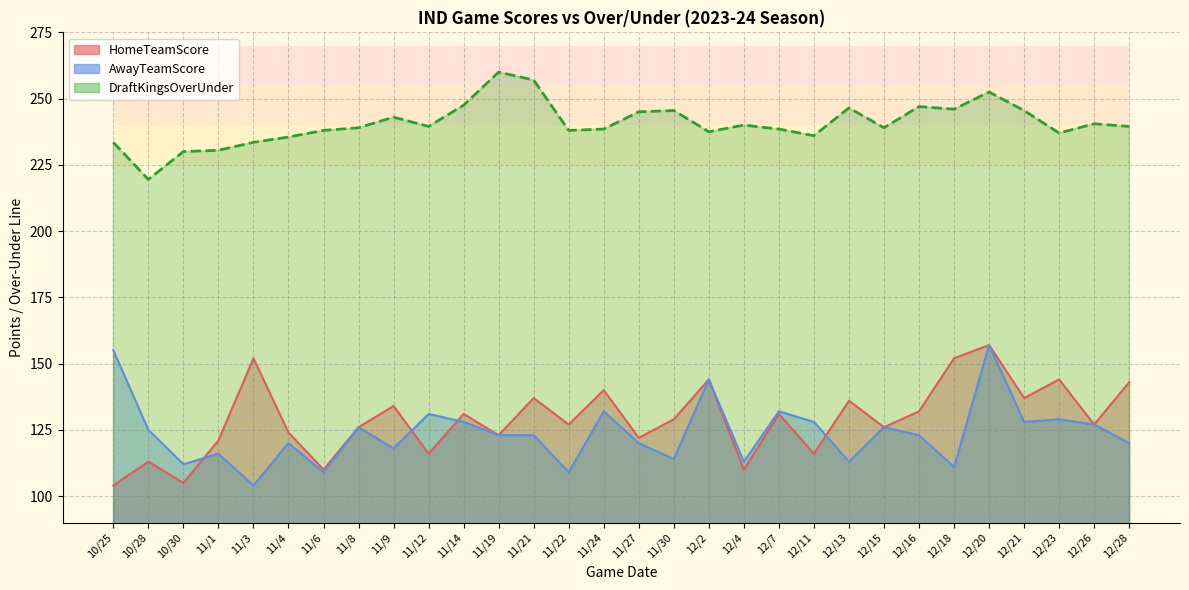

True or false: AwayTeamScore has a value of 111.0 at 12/18.

True